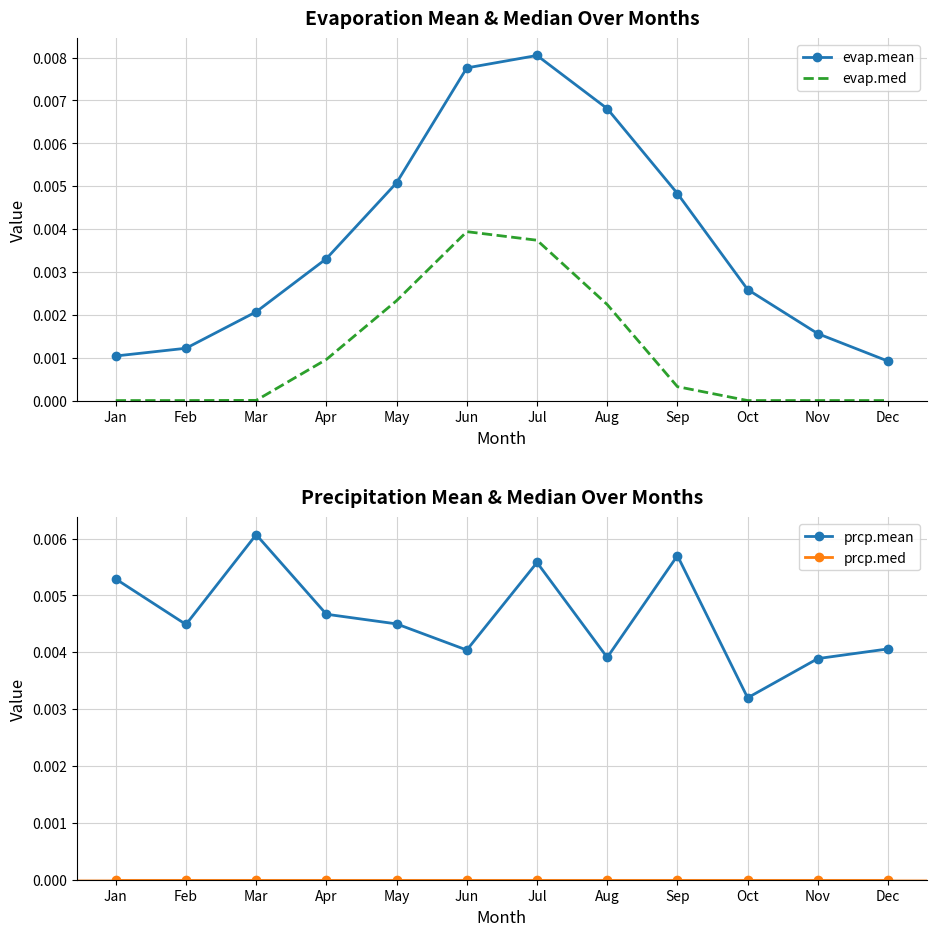

Which label corresponds to the largest value in the chart?

Jul